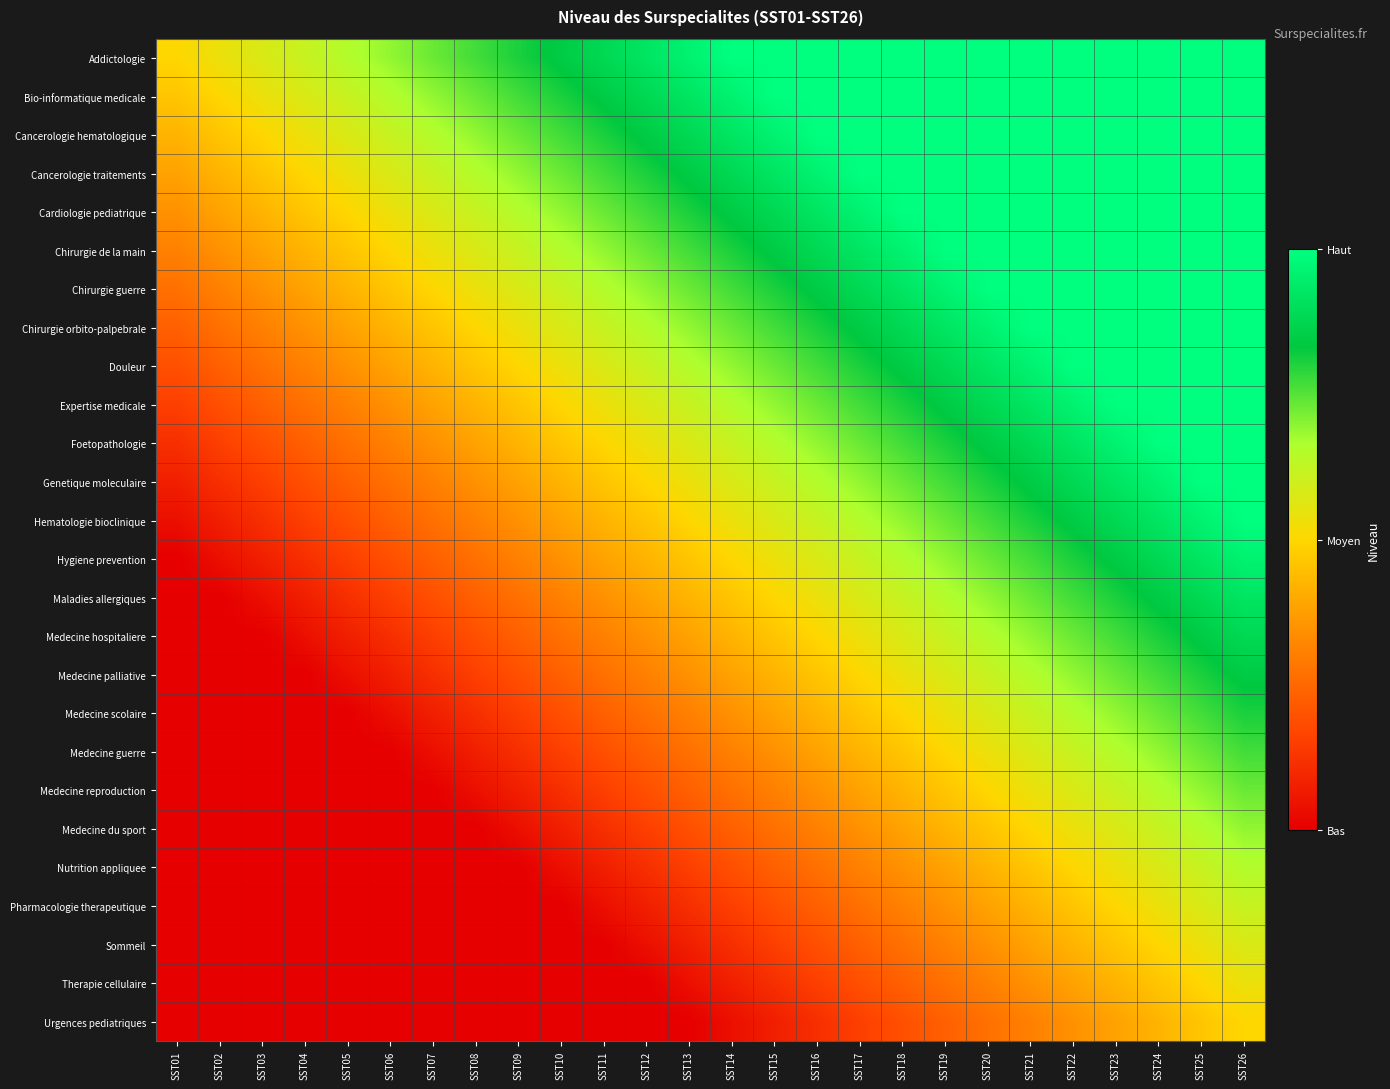

At which category does the chart reach its minimum across all series?

SST01